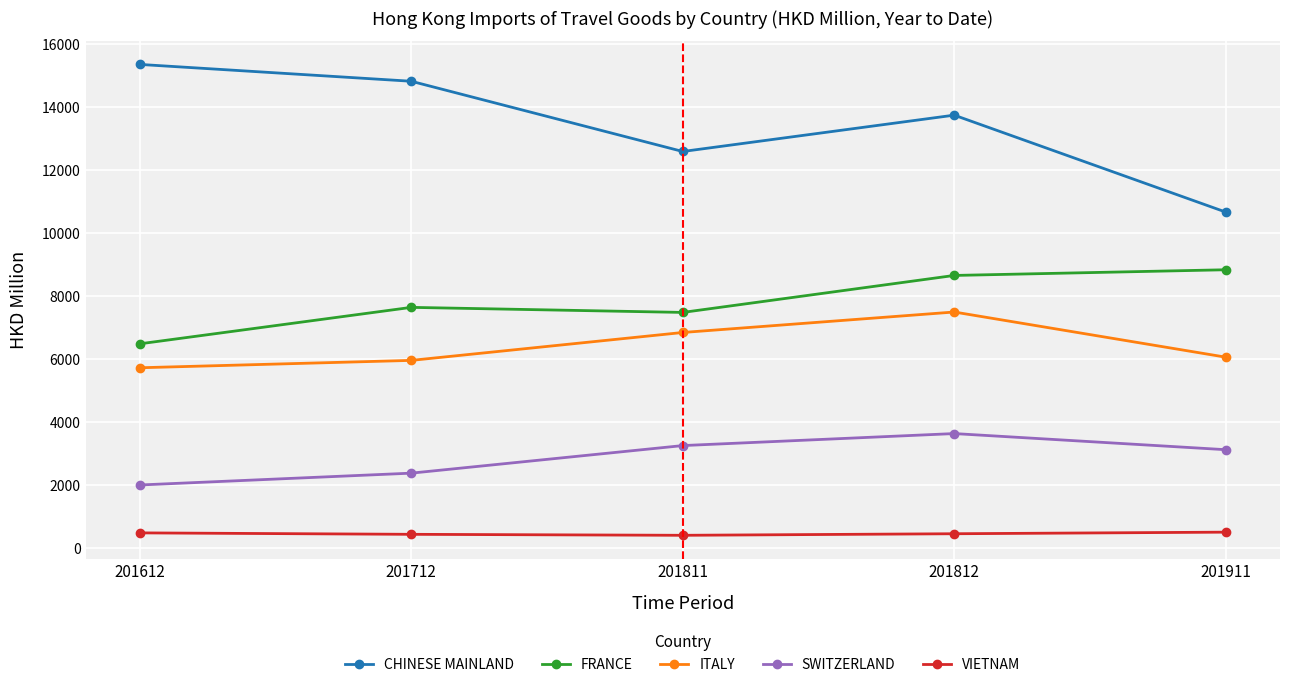

How many lines are shown in the chart?

5